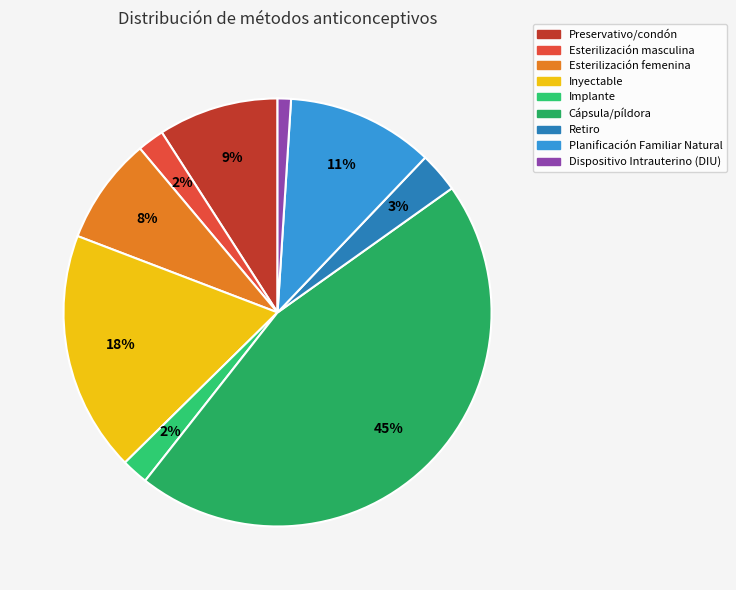

How many segments does this pie chart have?

9